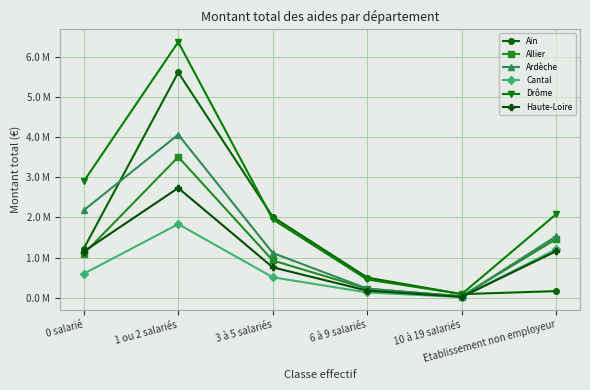

What are all the series names shown in the legend?

Ain, Allier, Ardèche, Cantal, Drôme, Haute-Loire